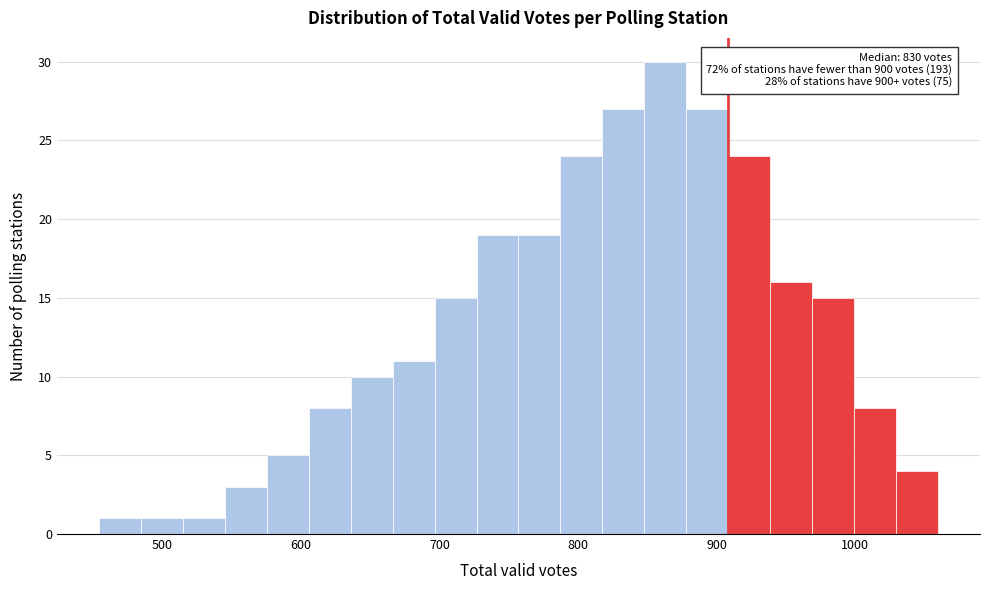

Around what value on the x-axis is the tallest bar? Give the approximate position of its centre, as read against the axis.

860